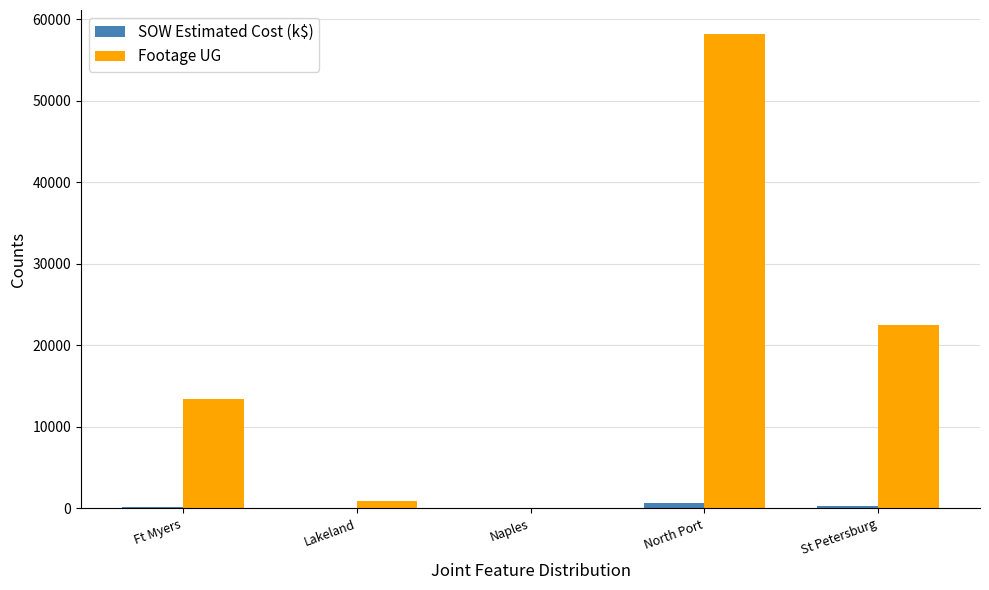

Between North Port and St Petersburg, which series saw the biggest shift?

Footage UG